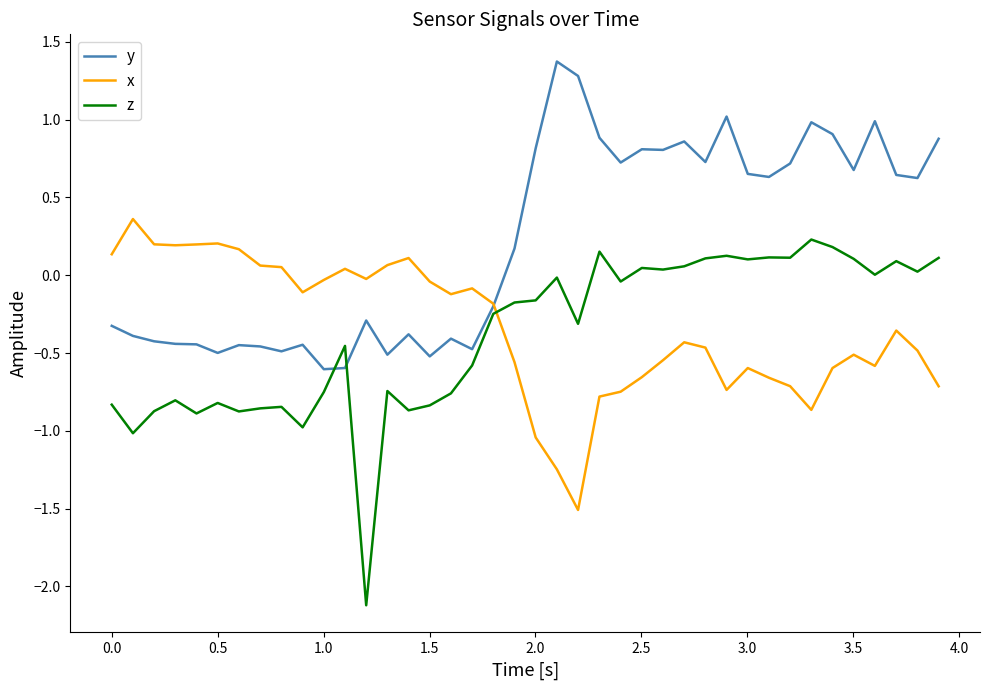

What is the lowest value of the z series?

-2.1